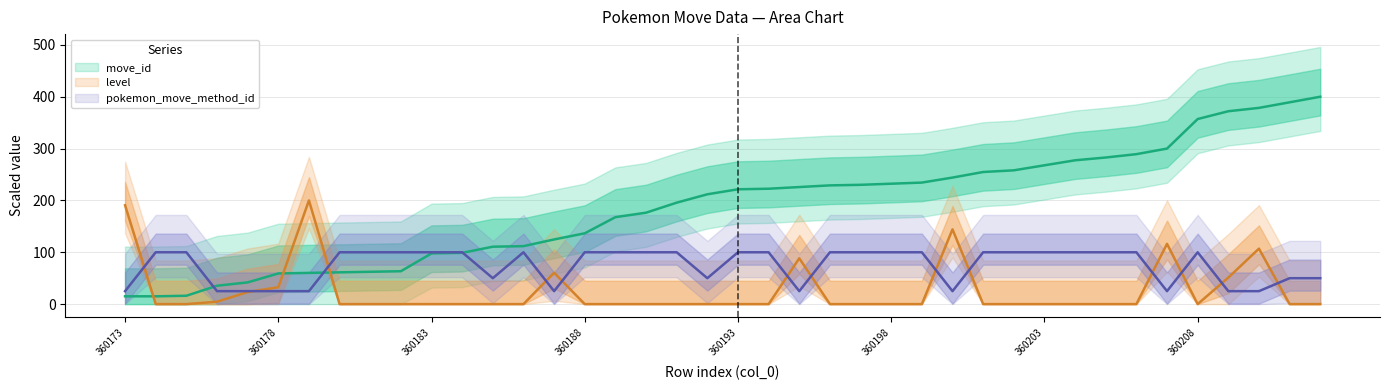

Which label corresponds to the smallest value in the chart?

360174